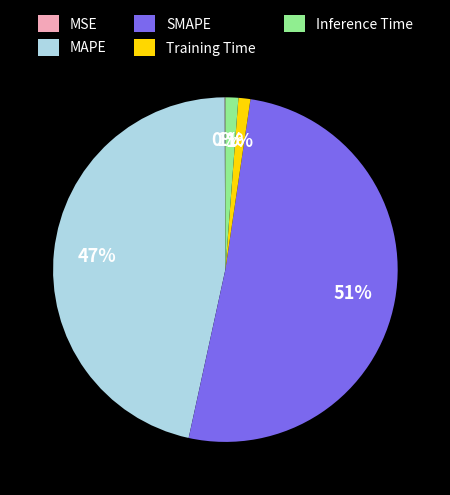

To the nearest percent, what is the difference between the SMAPE and Training Time slice percentages?

50%